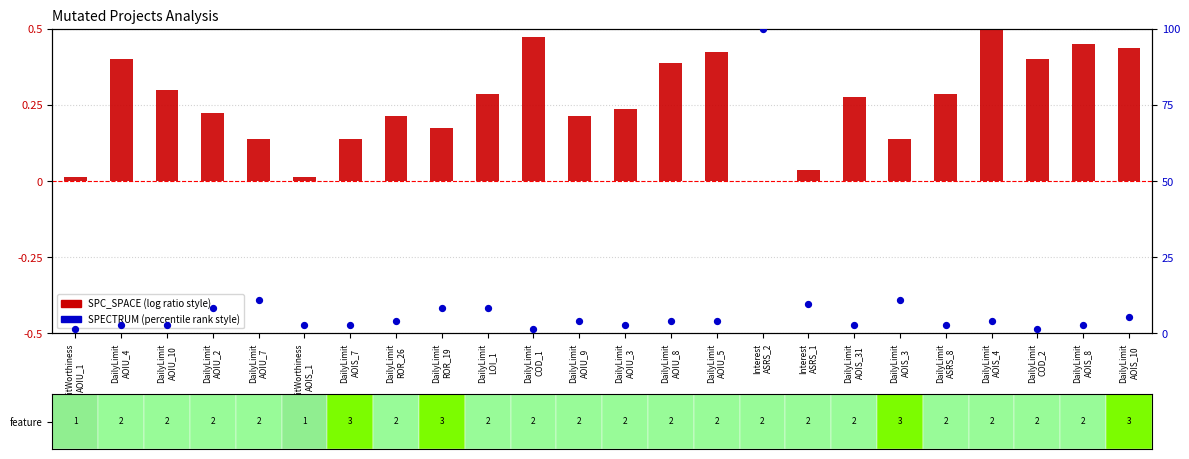

Which series has the largest Y range (max minus min)?

SPECTRUM (percentile)